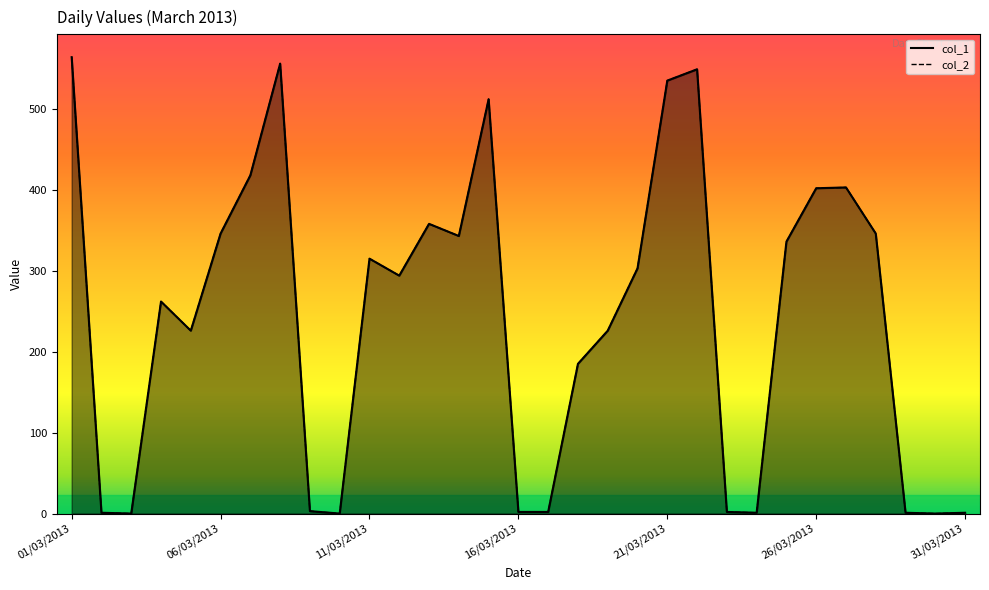

Reading left to right, extract all data points from this chart.

col_1: 564	1	0	262	226	346	418	556	3	0	315	294	358	343	512	2	2	185	226	303	535	549	2	1	336	402	403	346	1	0	1
col_2: 564	1	0	262	226	346	418	556	3	0	315	294	358	343	512	2	2	185	226	303	535	549	2	1	336	402	403	346	1	0	1